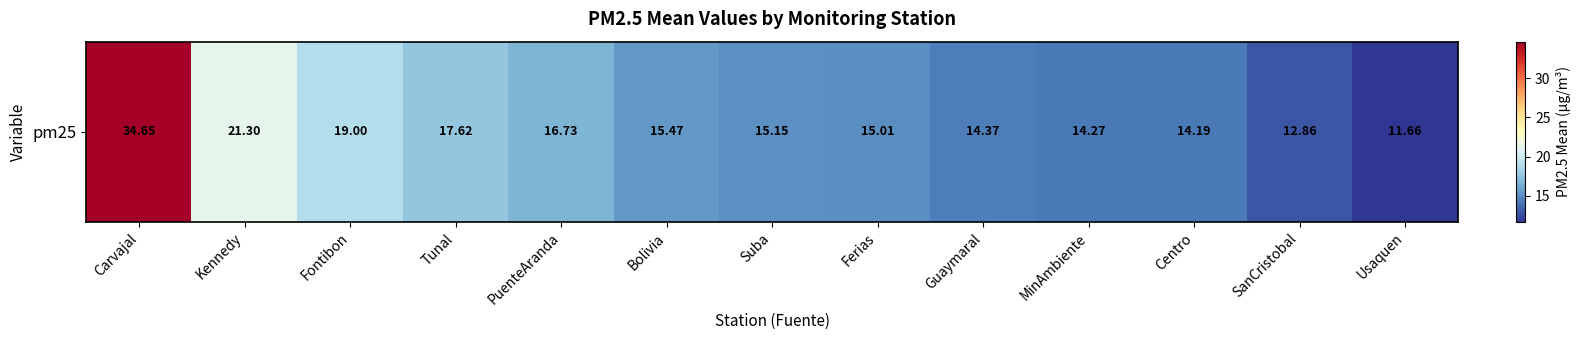

Rank the categories by value from lowest to highest.

Usaquen, SanCristobal, Centro, MinAmbiente, Guaymaral, Ferias, Suba, Bolivia, PuenteAranda, Tunal, Fontibon, Kennedy, Carvajal